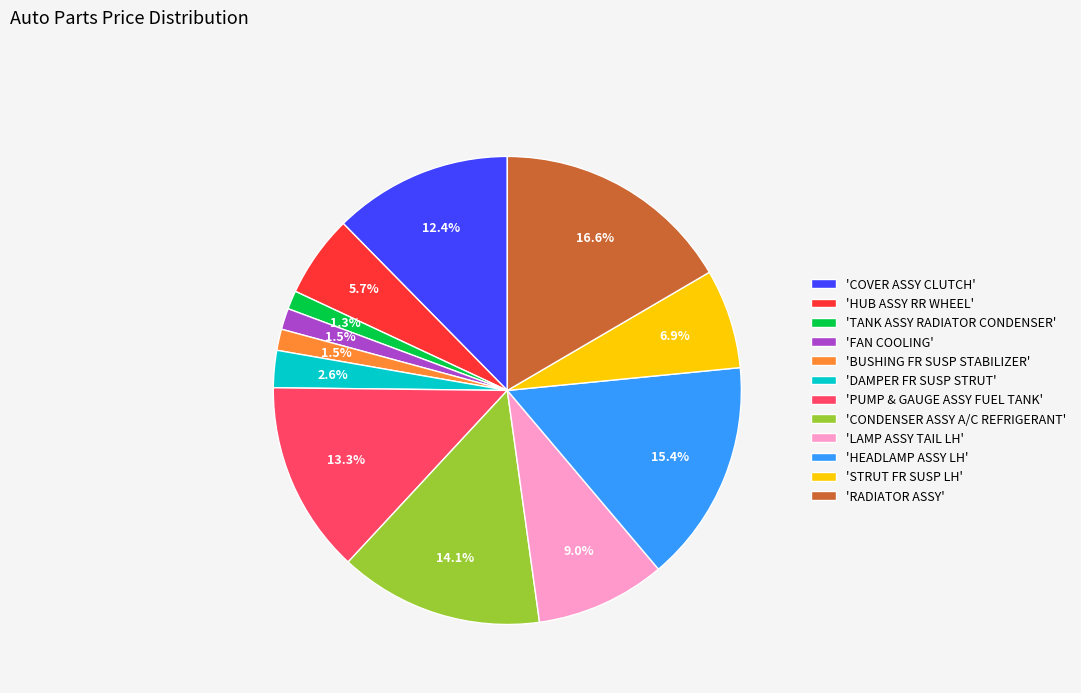

Is there any slice that represents more than half of the pie?

No